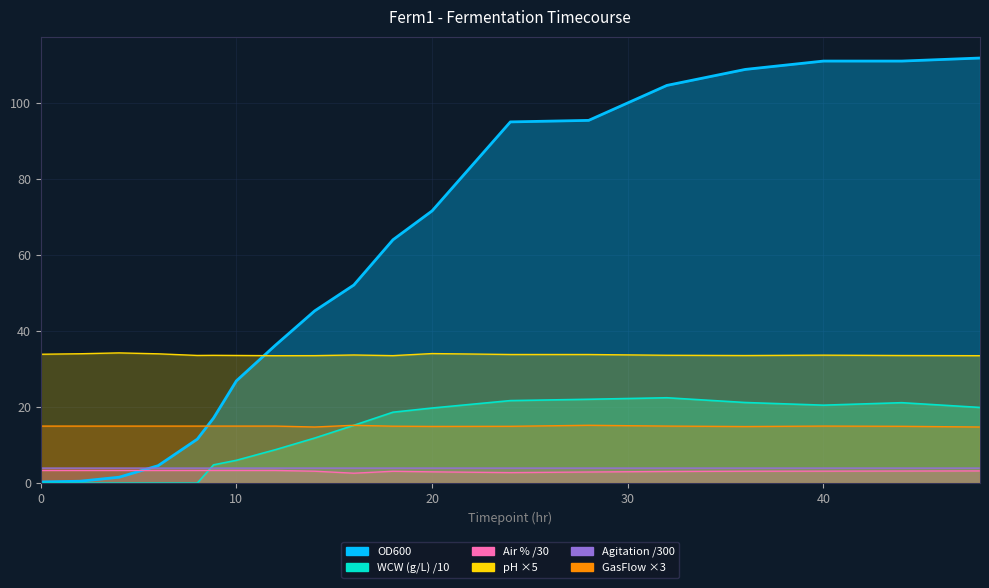

What is the sum of the Air values at 10 and 12?

6.7